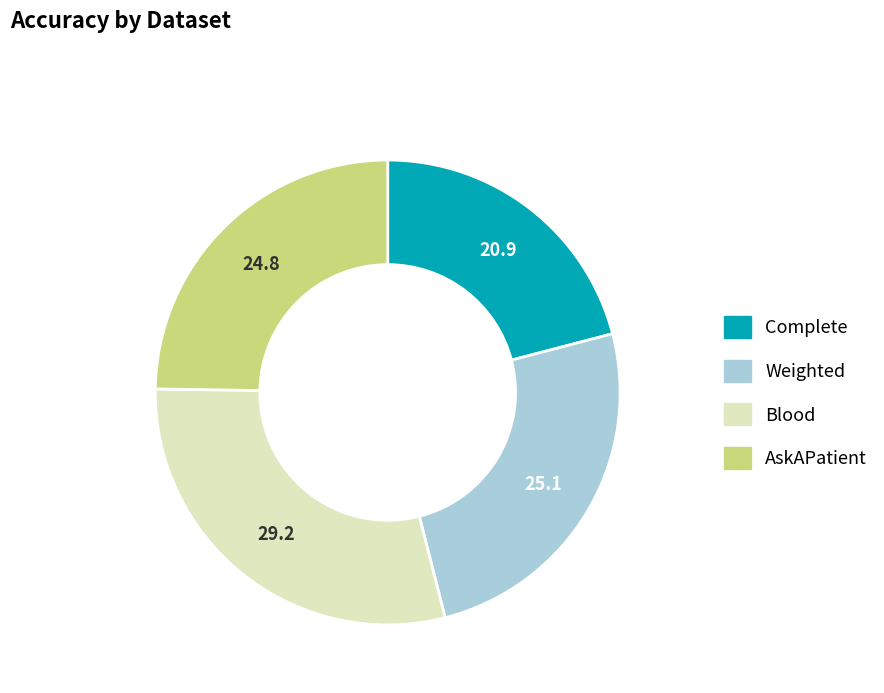

How many segments does this pie chart have?

4